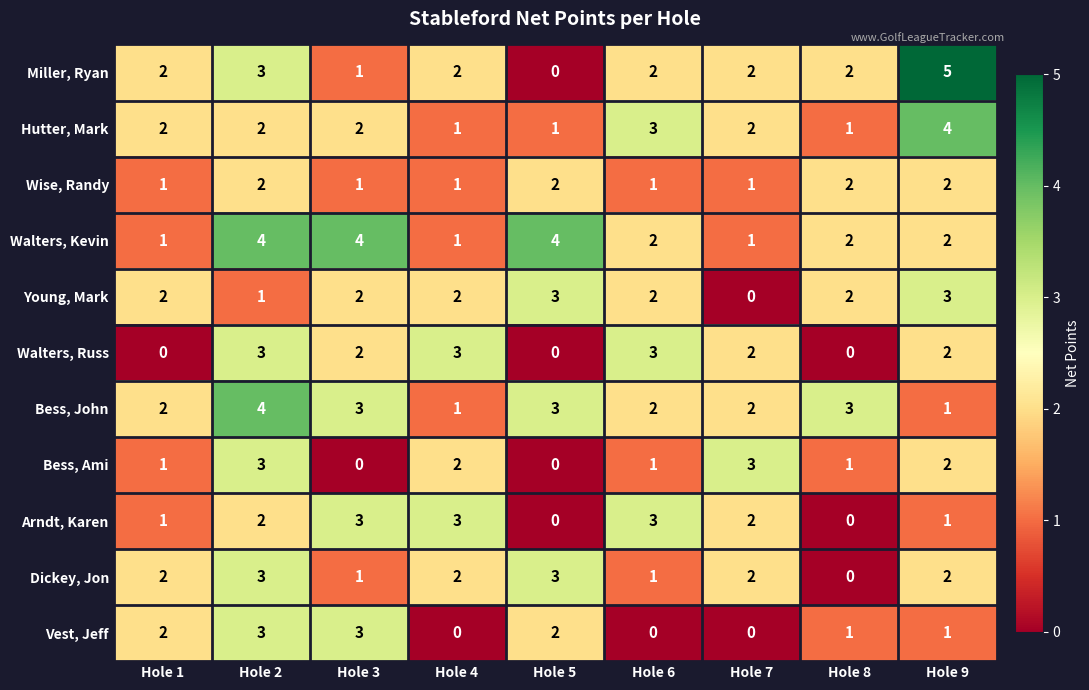

How many series are shown in this chart?

11